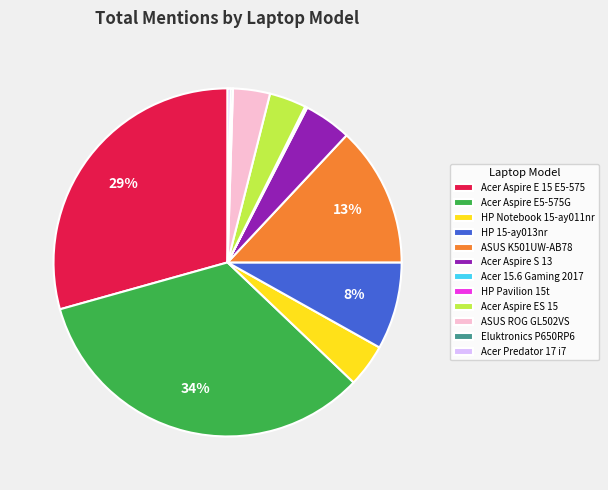

Between HP Notebook 15-ay011nr and Acer Aspire E5-575G, which is larger?

Acer Aspire E5-575G